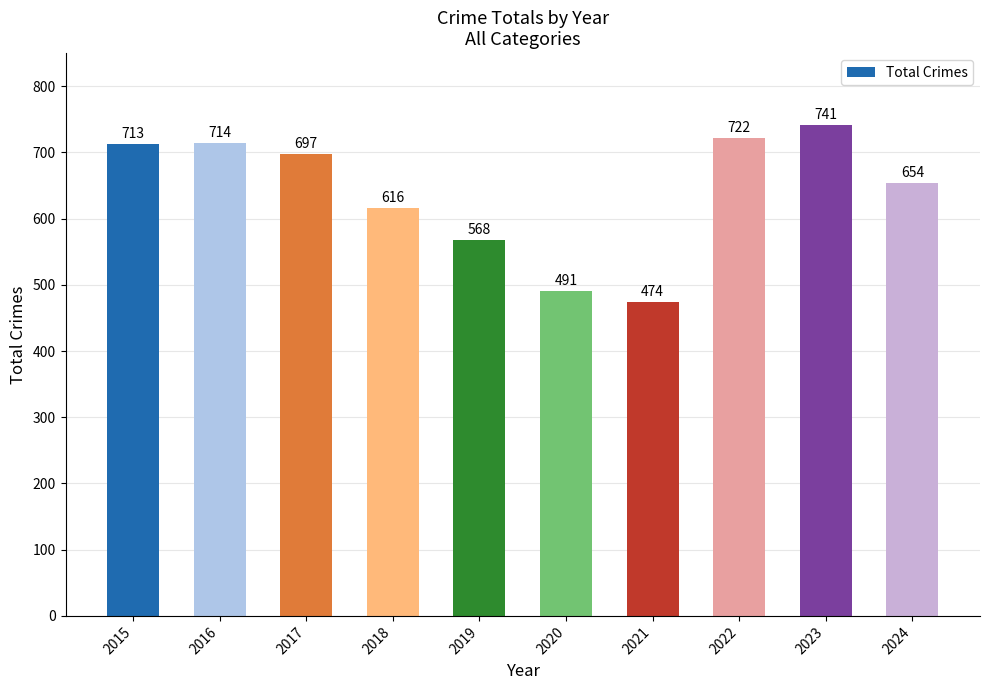

What is the greatest value displayed?

741